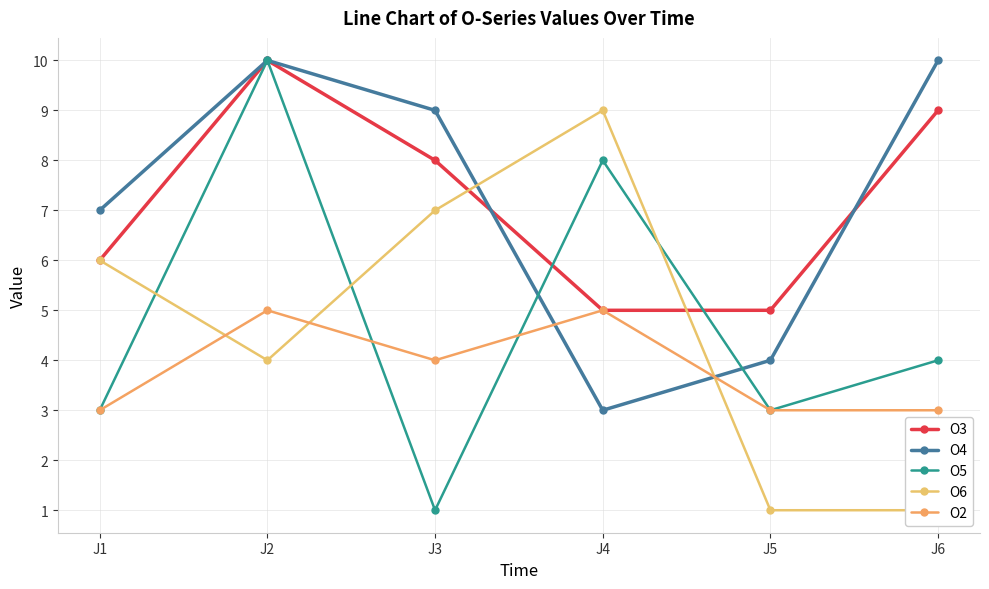

At which label does O3 first exceed 8?

J2